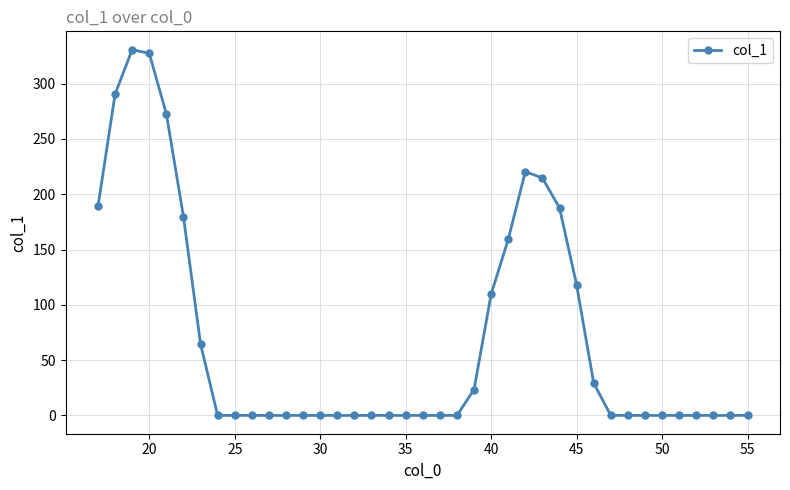

What is the sum of all values?

2717.0